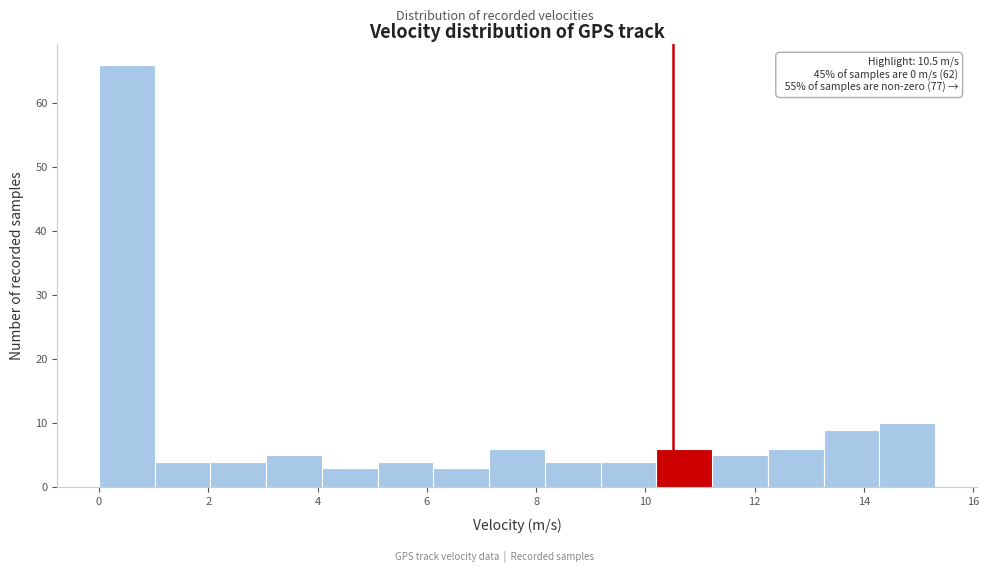

Over which range of the x-axis is the bar tallest?

0.00 to 1.02